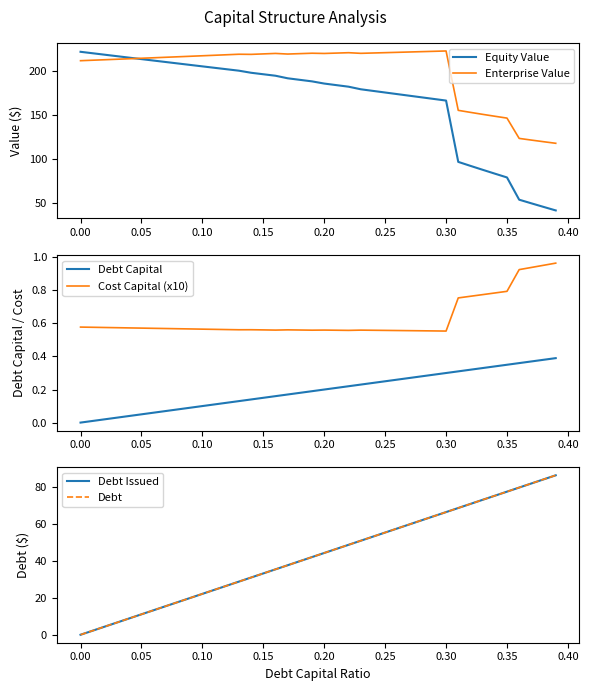

True or false: Cost Capital (x10) and Debt Capital cross at least once.

False